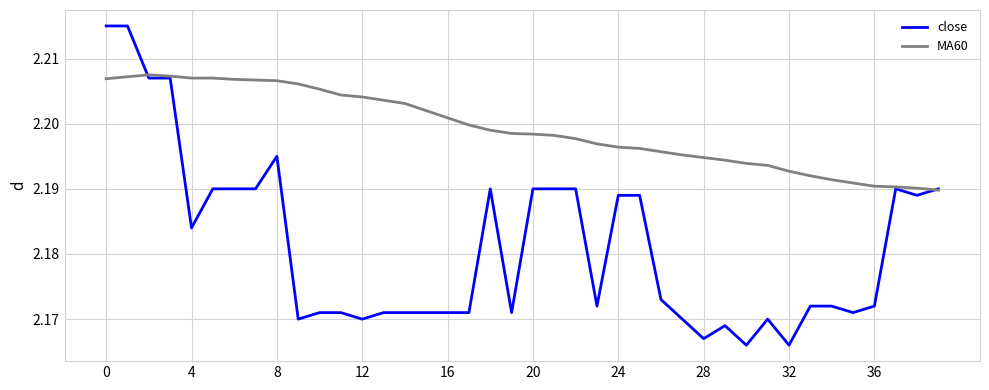

True or false: close and MA60 intersect in this chart.

True